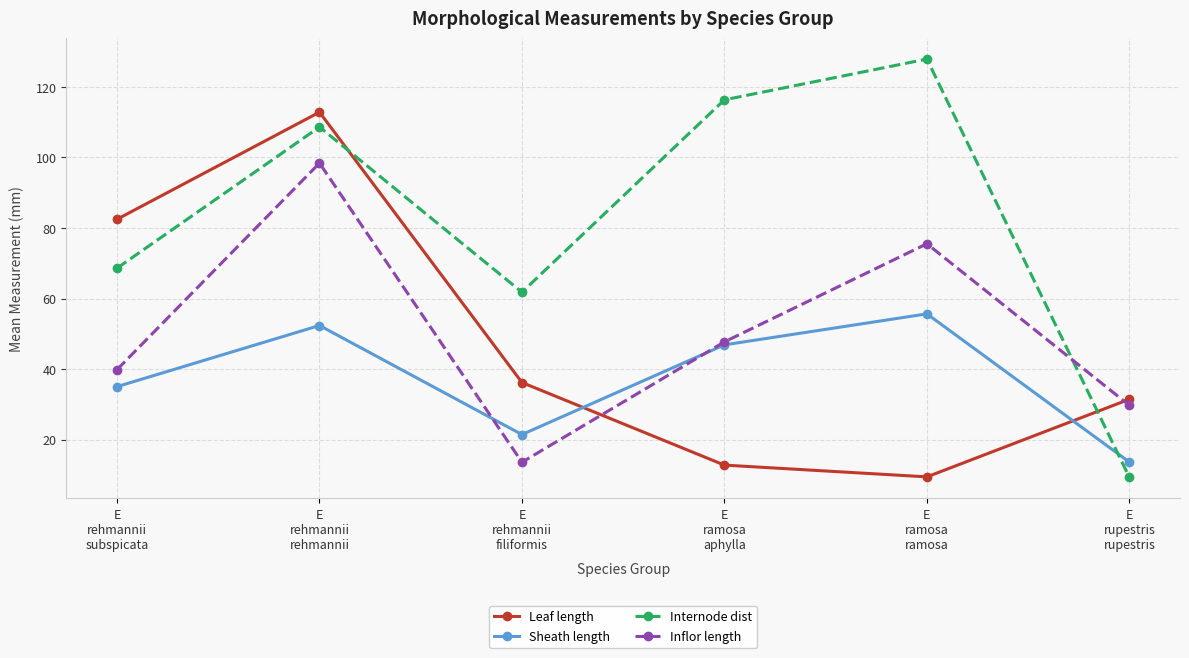

Does the chart have visible grid lines?

Yes